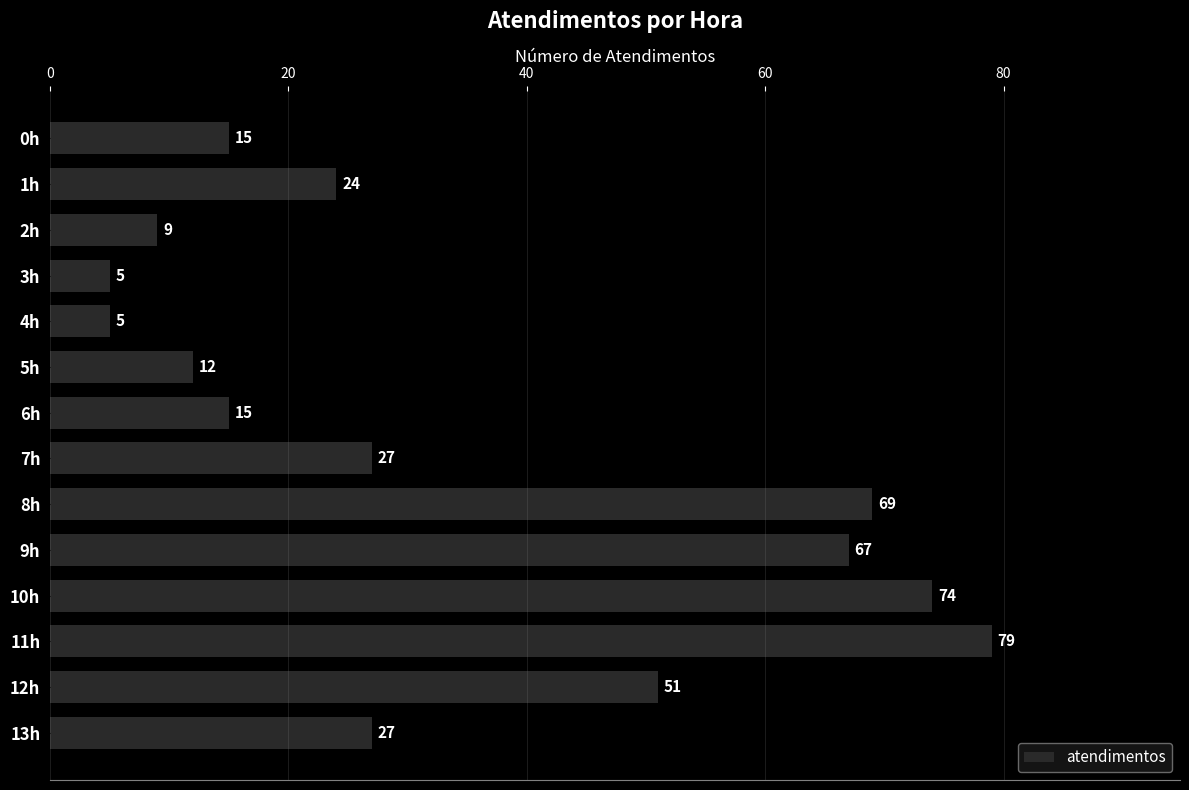

Reading bottom to top, transcribe all the data shown in this chart.

13h=27	12h=51	11h=79	10h=74	9h=67	8h=69	7h=27	6h=15	5h=12	4h=5	3h=5	2h=9	1h=24	0h=15